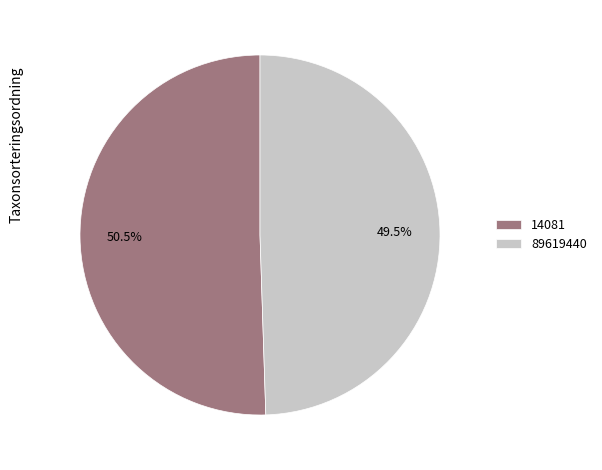

What is the smallest slice in the pie chart?

89619440